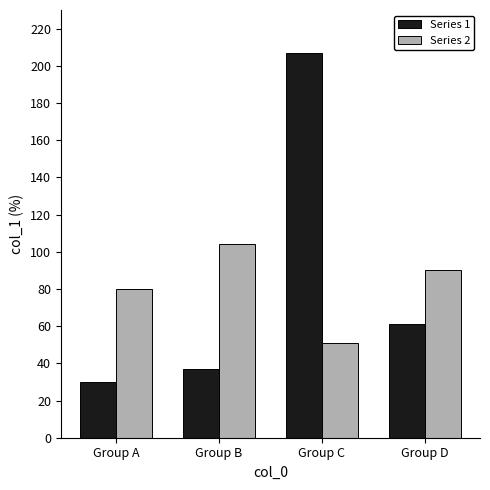

List the series in order of their peak value, highest first.

Series 1, Series 2